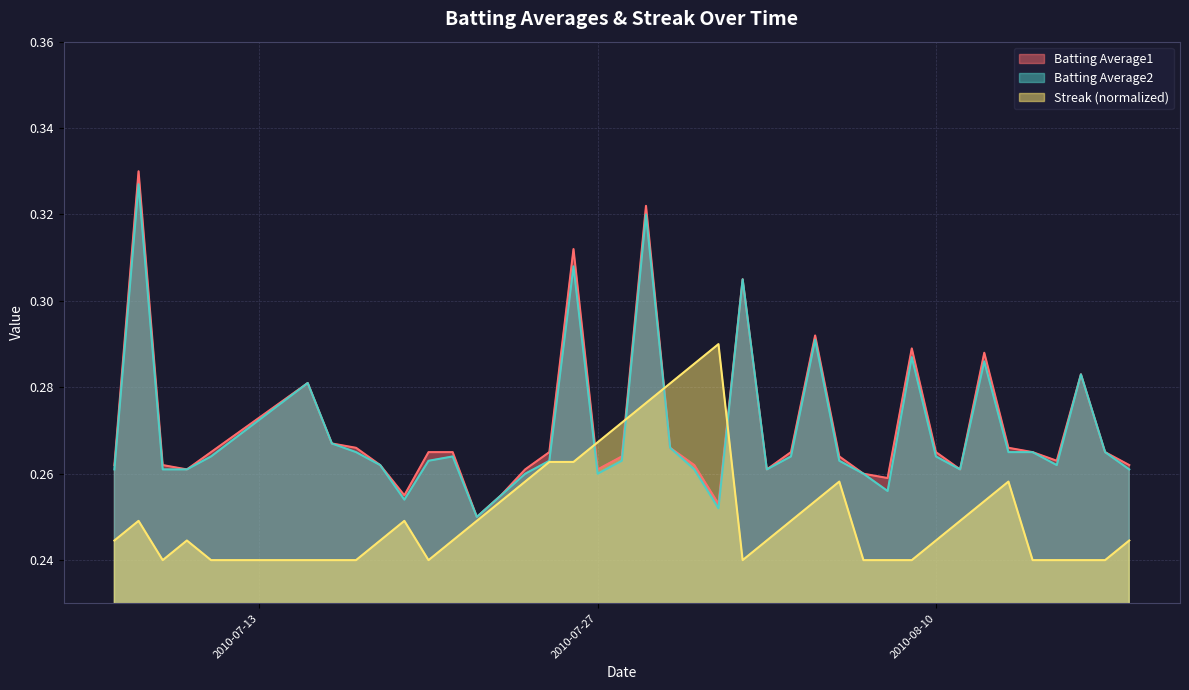

True or false: Batting Average1 has a value of 0.4 at 2010-07-23.

False